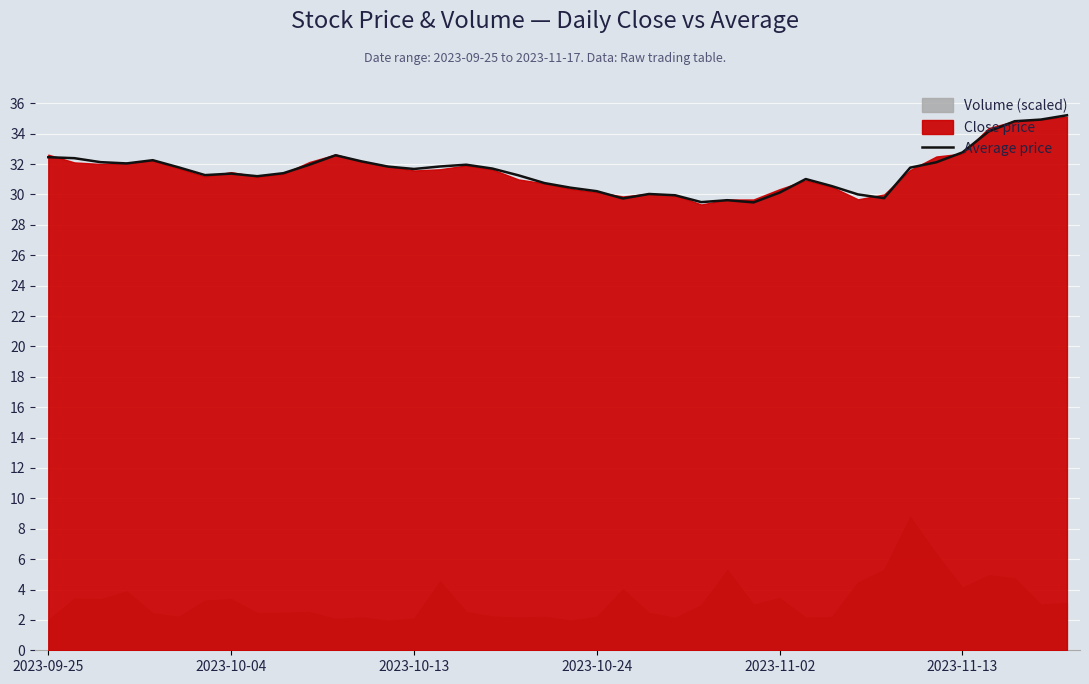

What is the lowest value of the Average price series?

29.5